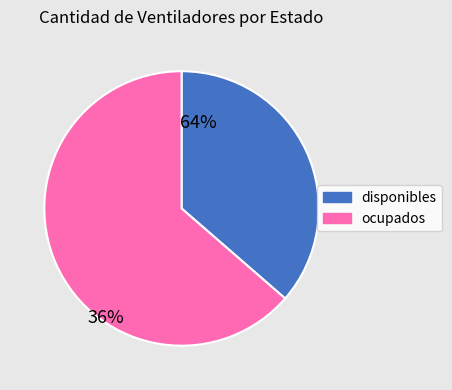

Which slice is the largest?

ocupados